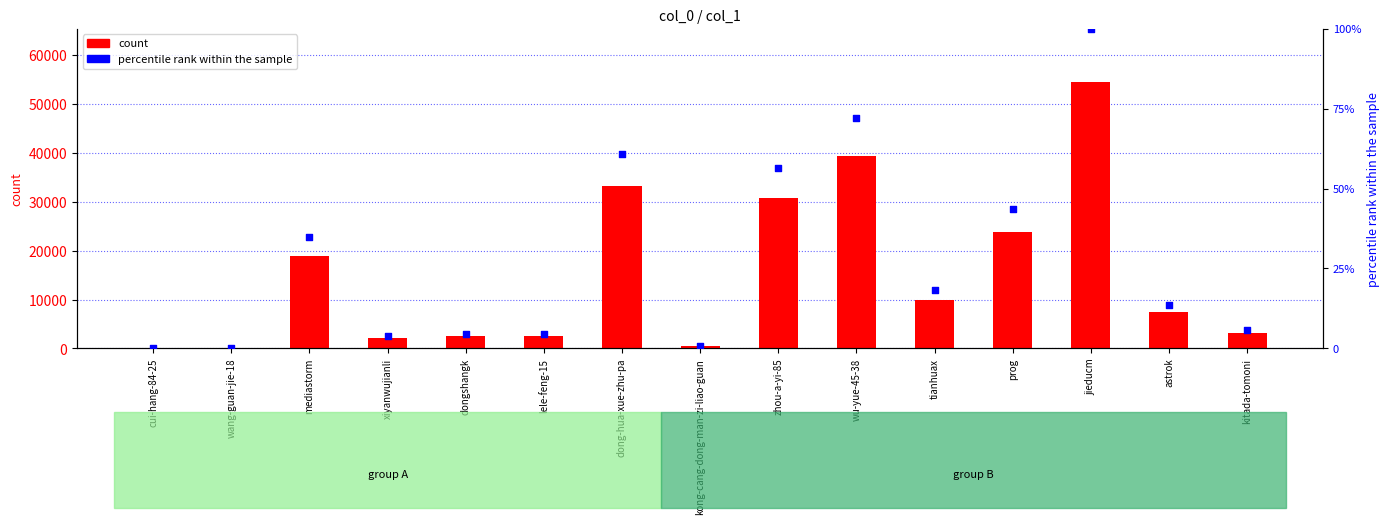

At which category is the sum across all series the highest?

jieducm